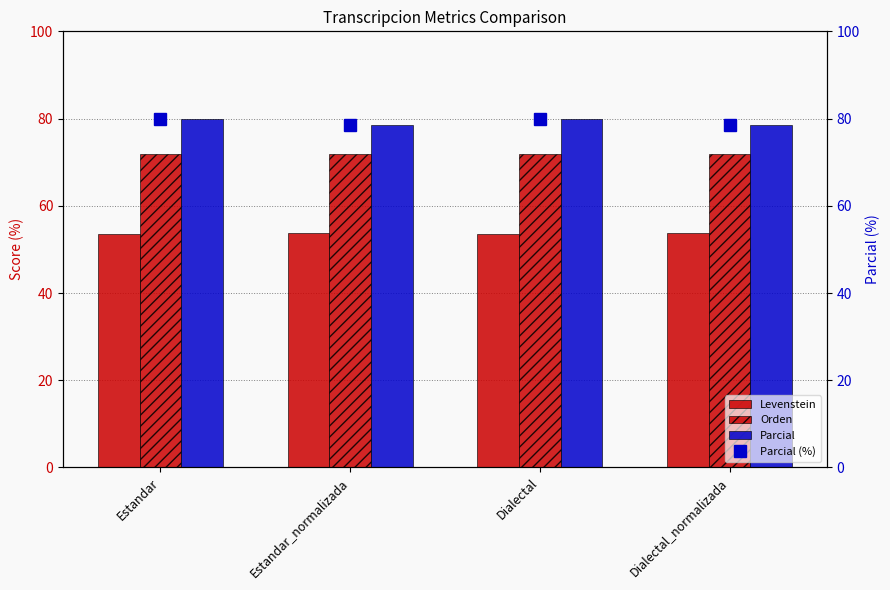

How many series are shown in this chart?

3